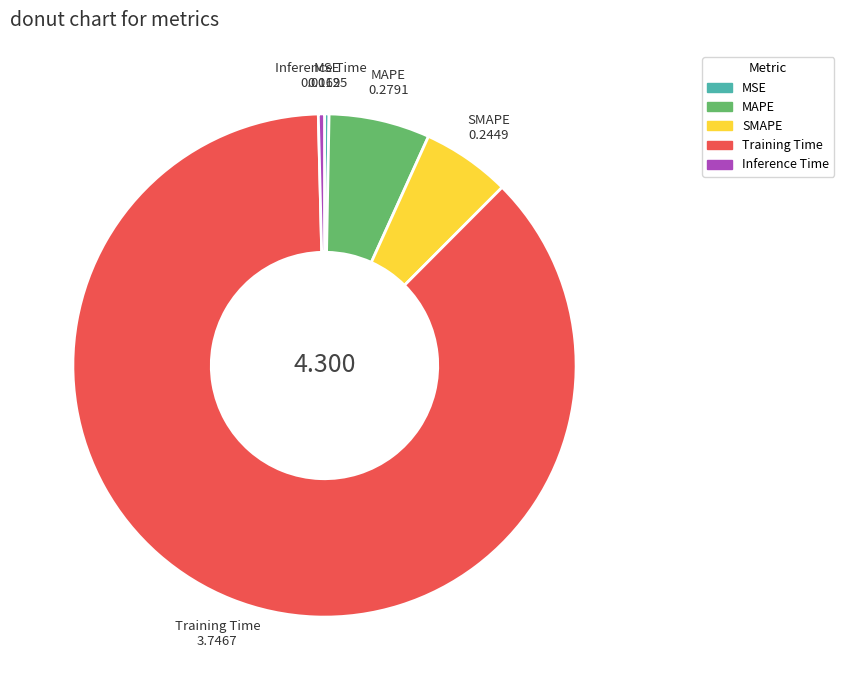

Is the sum of MAPE and Training Time greater than half?

Yes